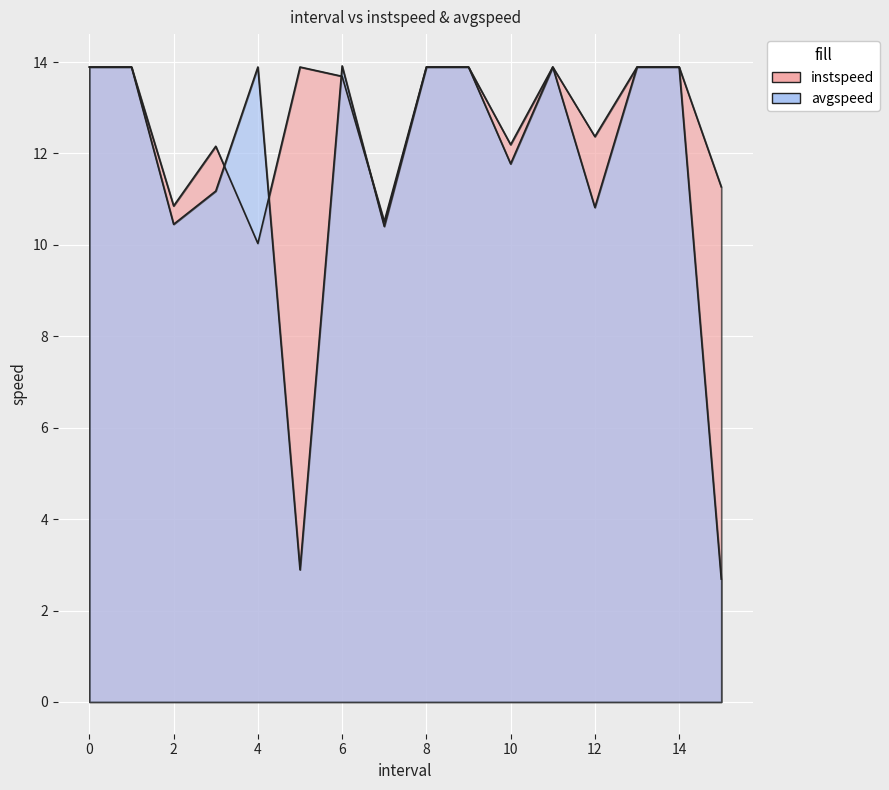

Reading right to left, list all the values displayed in this chart.

instspeed: 11.3	13.9	13.9	12.4	13.9	12.2	13.9	13.9	10.5	13.7	13.9	10.0	12.2	10.9	13.9	13.9
avgspeed: 2.7	13.9	13.9	10.8	13.9	11.8	13.9	13.9	10.4	13.9	2.9	13.9	11.2	10.4	13.9	13.9